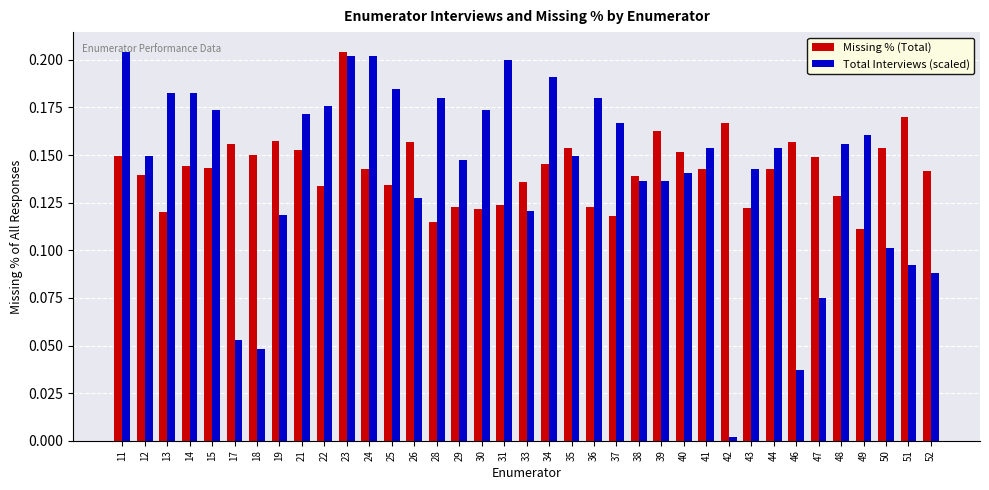

Where is Total Interviews (scaled) nearest to the value 0?

42